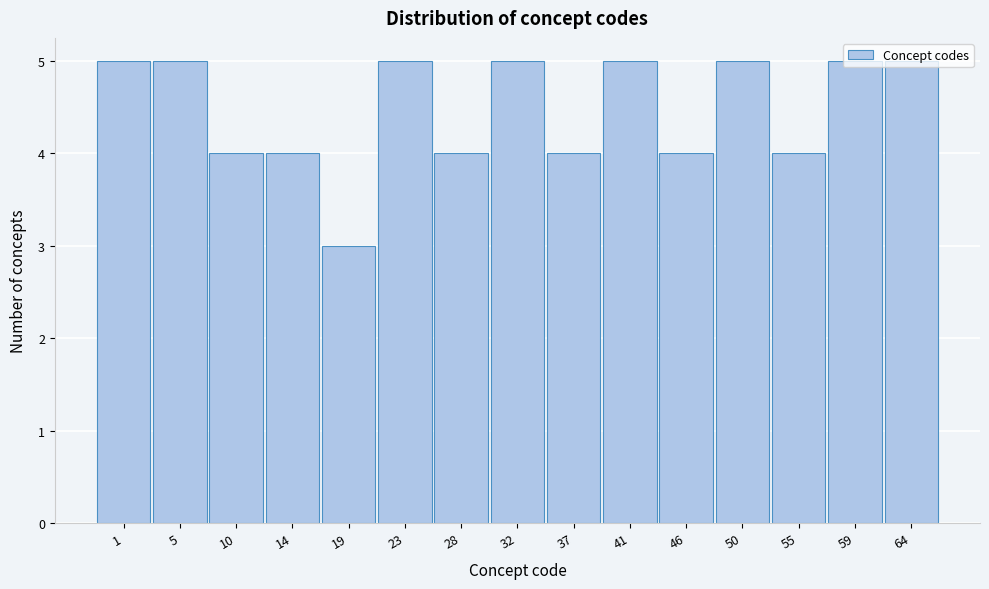

What is the sum of the values at 50 and 41?

10